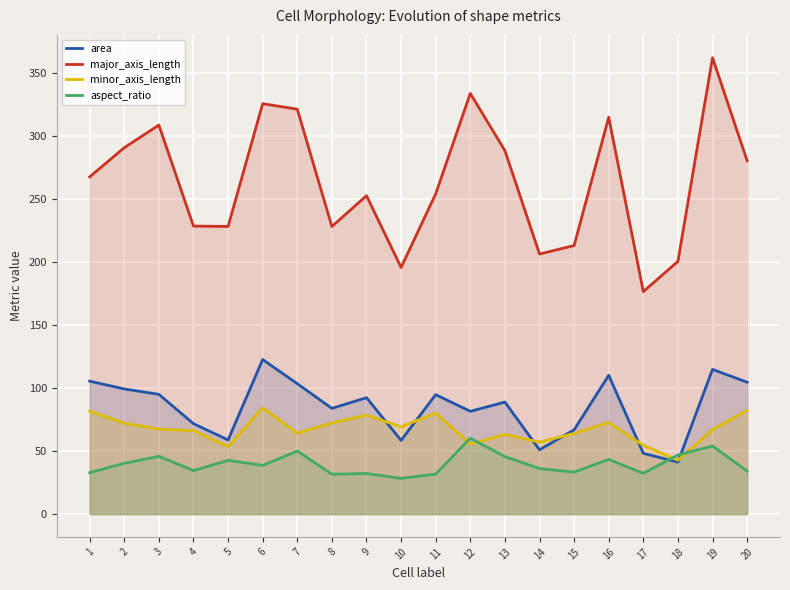

What is the difference between the maximum and minimum values in the aspect_ratio series?

31.9